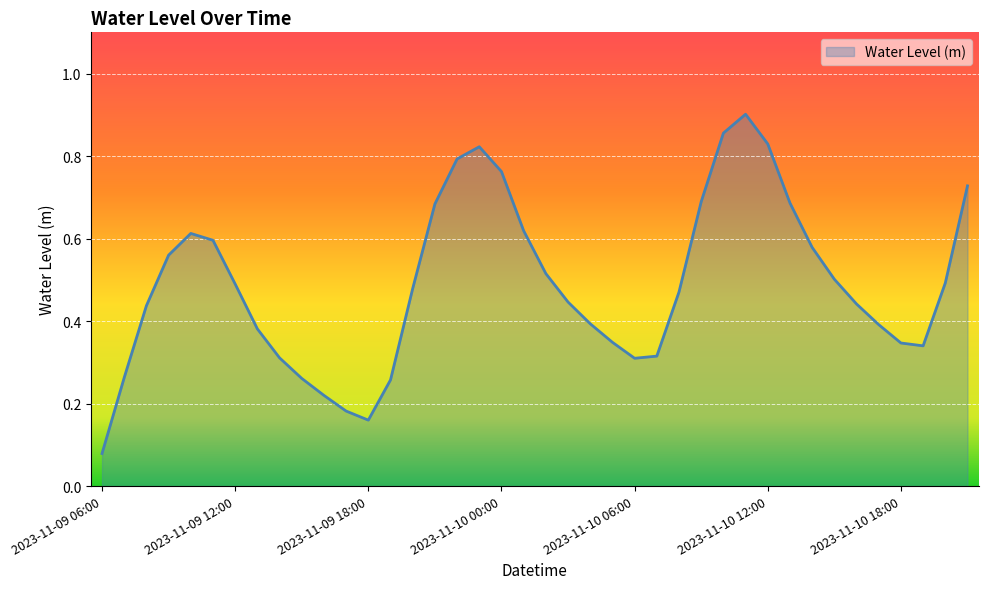

What is the sum of all values?

19.5